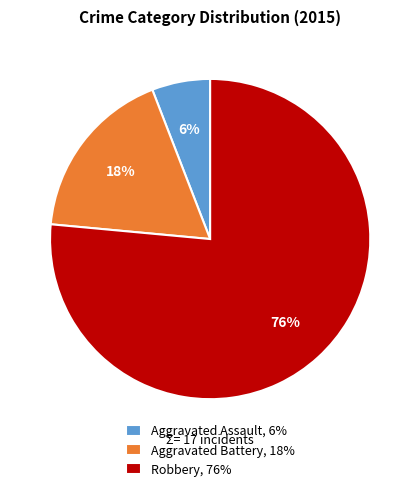

The Aggravated Battery slice represents 18% of the pie. True or false?

True